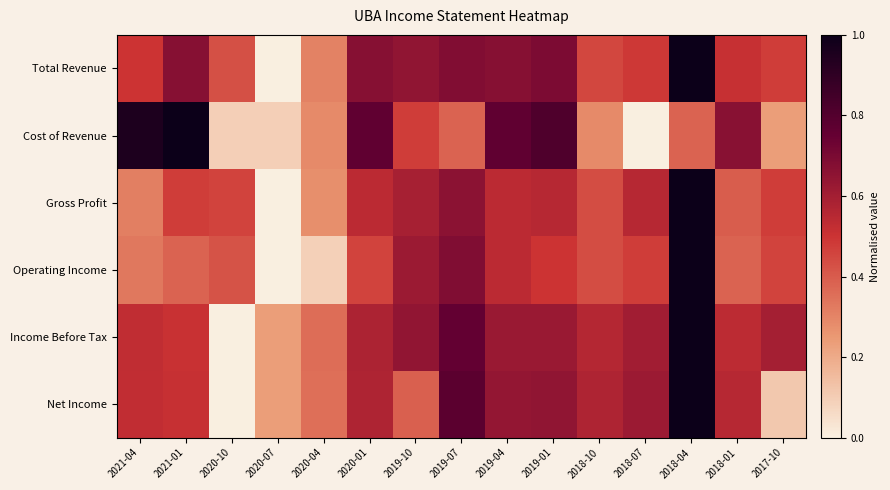

At 2018-10, list the series in order from largest to smallest.

Net Income, Income Before Tax, Total Revenue, Gross Profit, Operating Income, Cost of Revenue